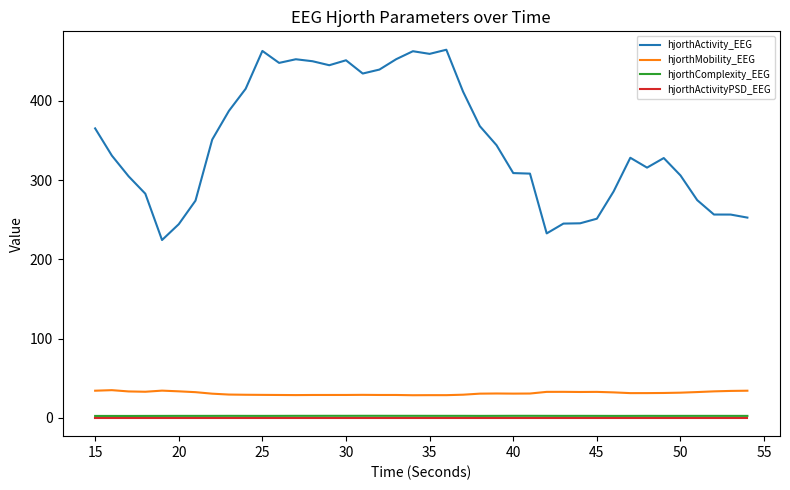

True or false: hjorthActivity_EEG and hjorthActivityPSD_EEG intersect in this chart.

False